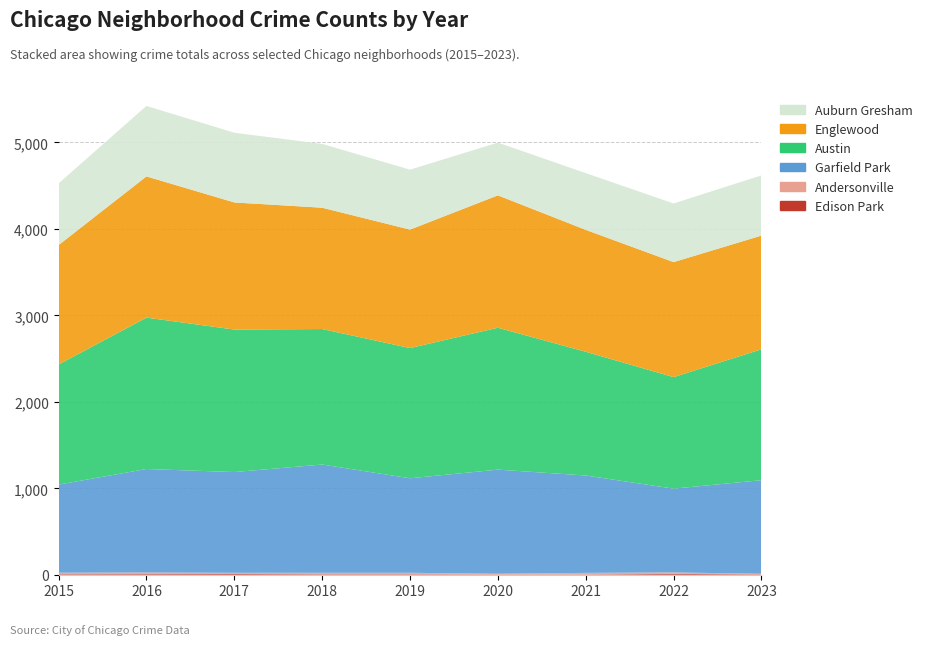

Reading left to right, what are all the values shown in this chart?

Edison Park: 2015=7	2016=8	2017=9	2018=6	2019=6	2020=4	2021=4	2022=10	2023=5
Andersonville: 2015=17	2016=18	2017=14	2018=17	2019=17	2020=8	2021=18	2022=17	2023=7
Garfield Park: 2015=1019	2016=1197	2017=1165	2018=1252	2019=1093	2020=1204	2021=1126	2022=969	2023=1082
Austin: 2015=1389	2016=1751	2017=1648	2018=1567	2019=1506	2020=1641	2021=1431	2022=1290	2023=1514
Englewood: 2015=1381	2016=1633	2017=1470	2018=1403	2019=1370	2020=1531	2021=1410	2022=1330	2023=1315
Auburn Gresham: 2015=713	2016=815	2017=806	2018=738	2019=693	2020=610	2021=656	2022=678	2023=696